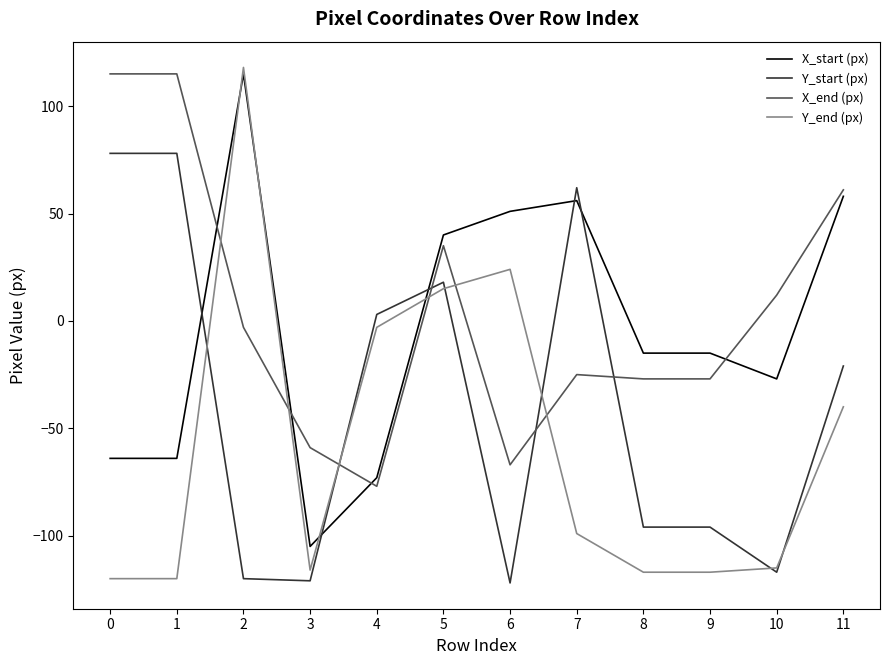

Which series has the widest spread of values?

Y_end (px)